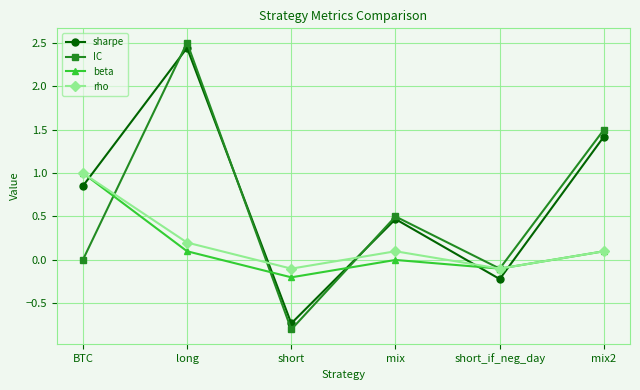

In sharpe, how many points are lower than both neighbors (excluding endpoints)?

2